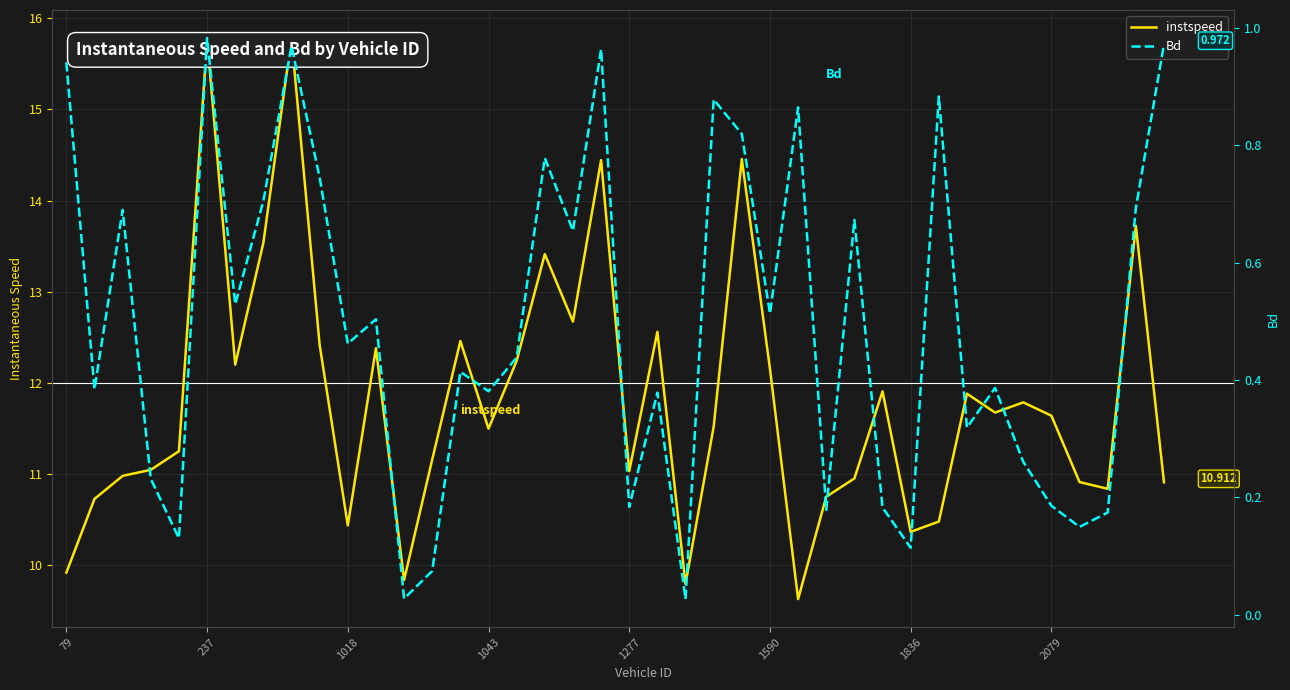

What is the difference between the maximum and second lowest values in the Bd series?

1.0